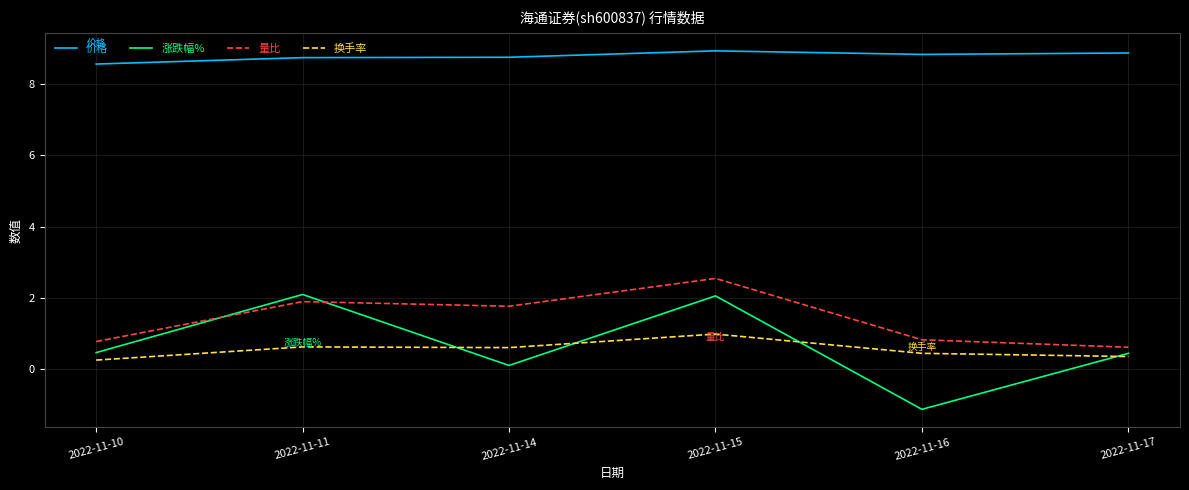

Which series has the widest spread of values?

涨跌幅%